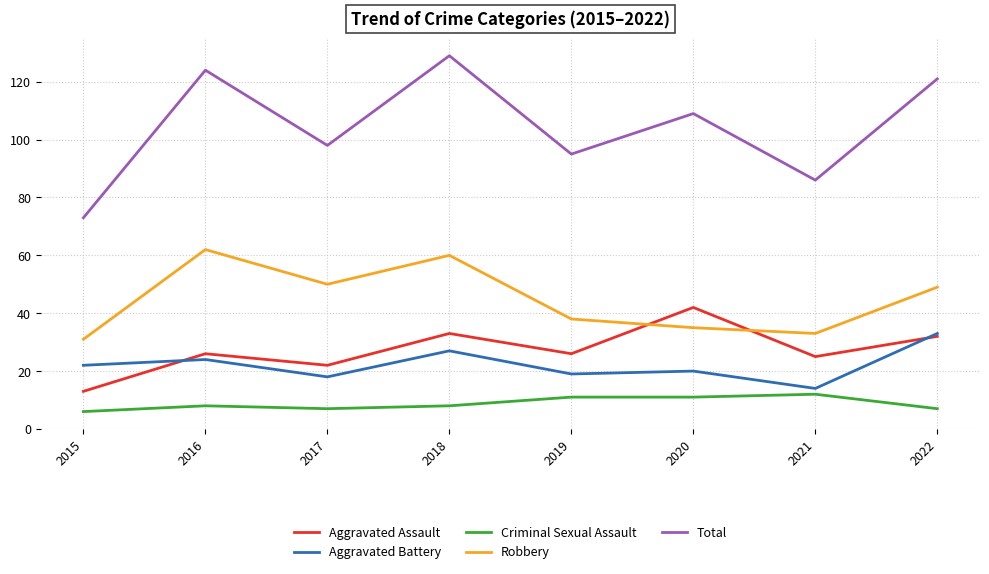

Reading left to right, extract all data points from this chart.

Aggravated Assault: 13	26	22	33	26	42	25	32
Aggravated Battery: 22	24	18	27	19	20	14	33
Criminal Sexual Assault: 6	8	7	8	11	11	12	7
Robbery: 31	62	50	60	38	35	33	49
Total: 73	124	98	129	95	109	86	121